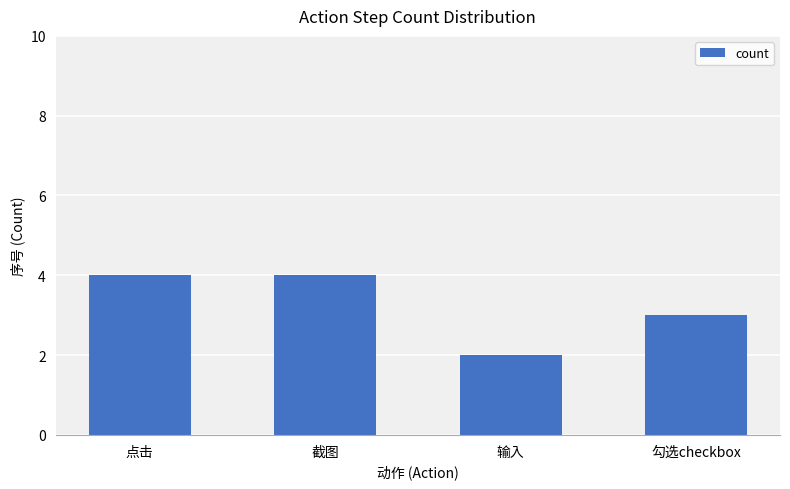

How many data points are less than 4?

2